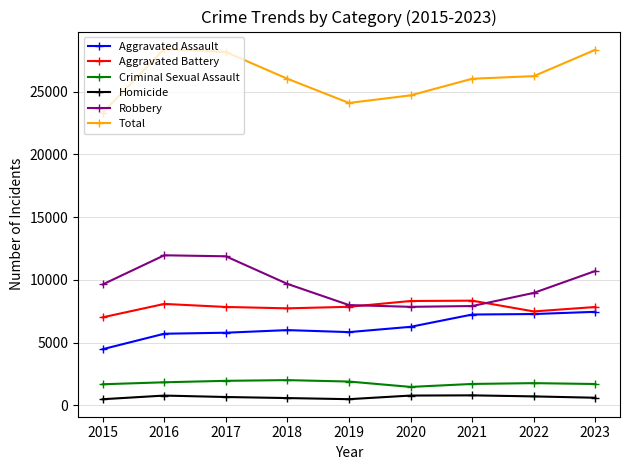

What is the value of the Aggravated Battery point at the 1st from the left?

7019